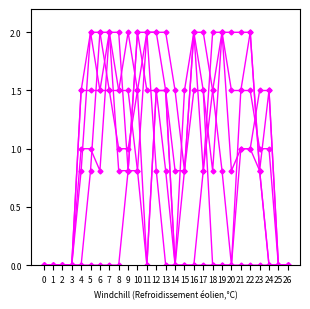

Is this an area chart (filled region under the line)?

No